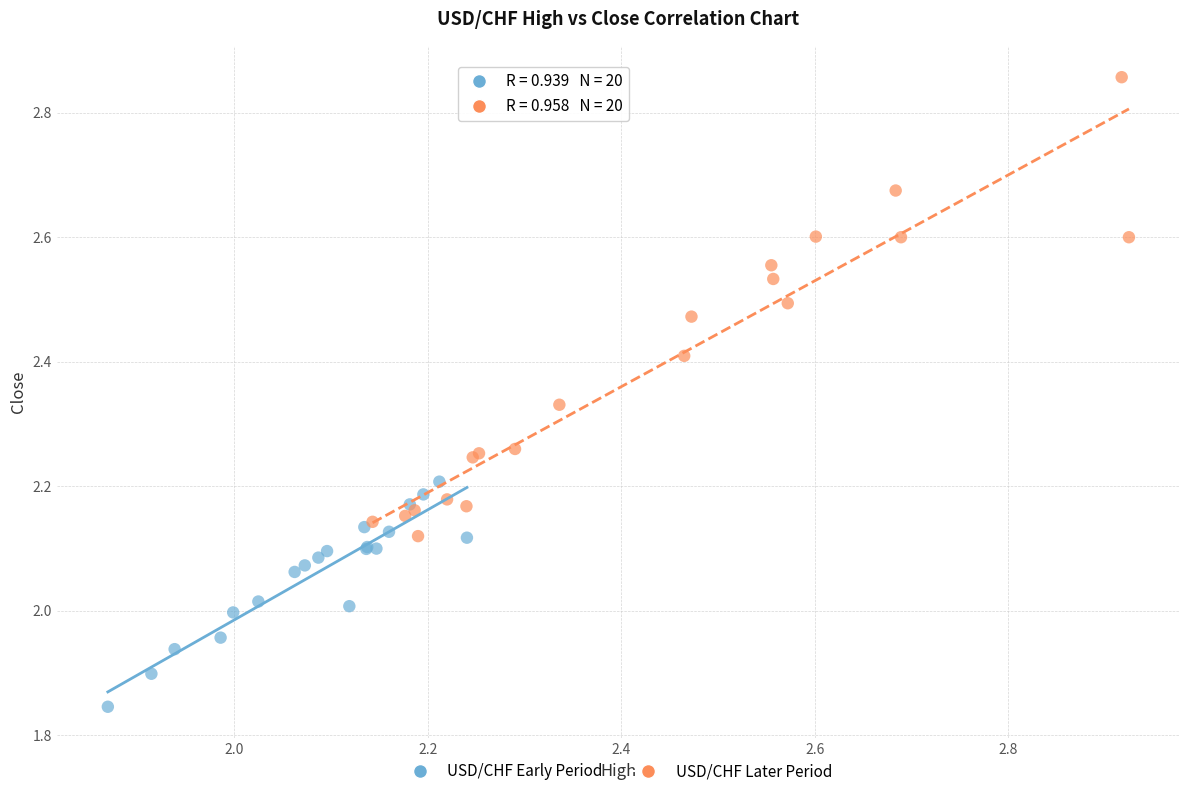

Which series reaches the maximum Y coordinate?

USD/CHF Later Period